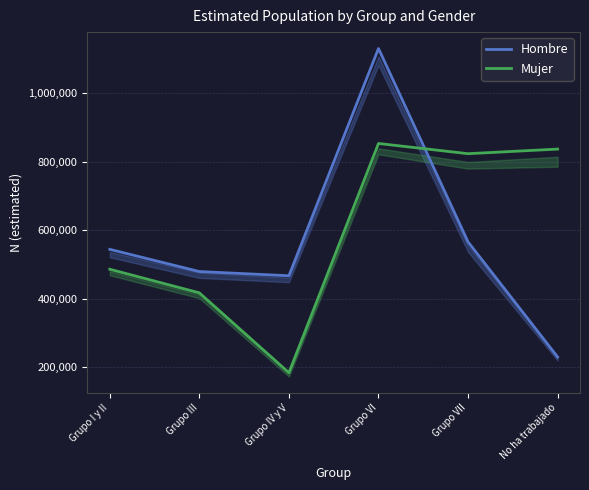

At which label is Mujer closest to 518449?

Grupo I y II